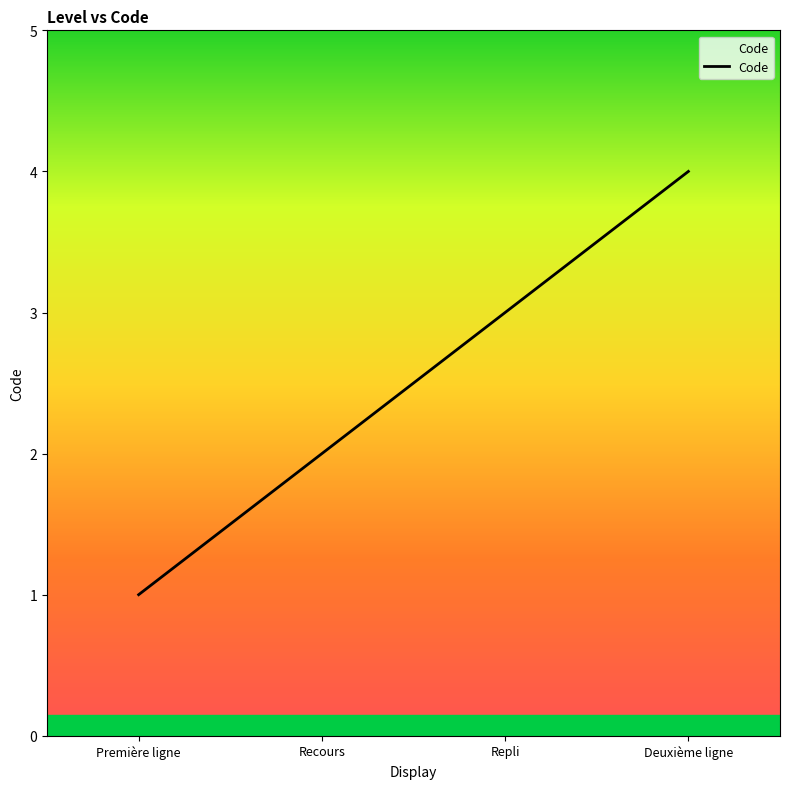

Is this an area chart (filled region under the line)?

No